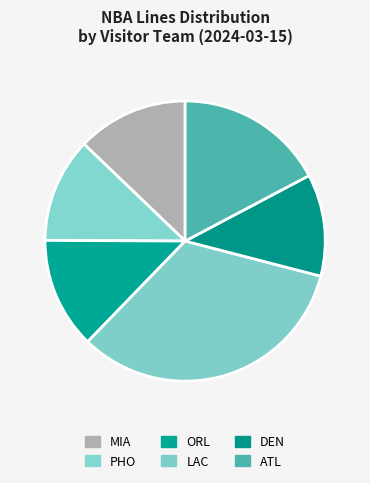

What is the largest slice in the pie chart?

LAC